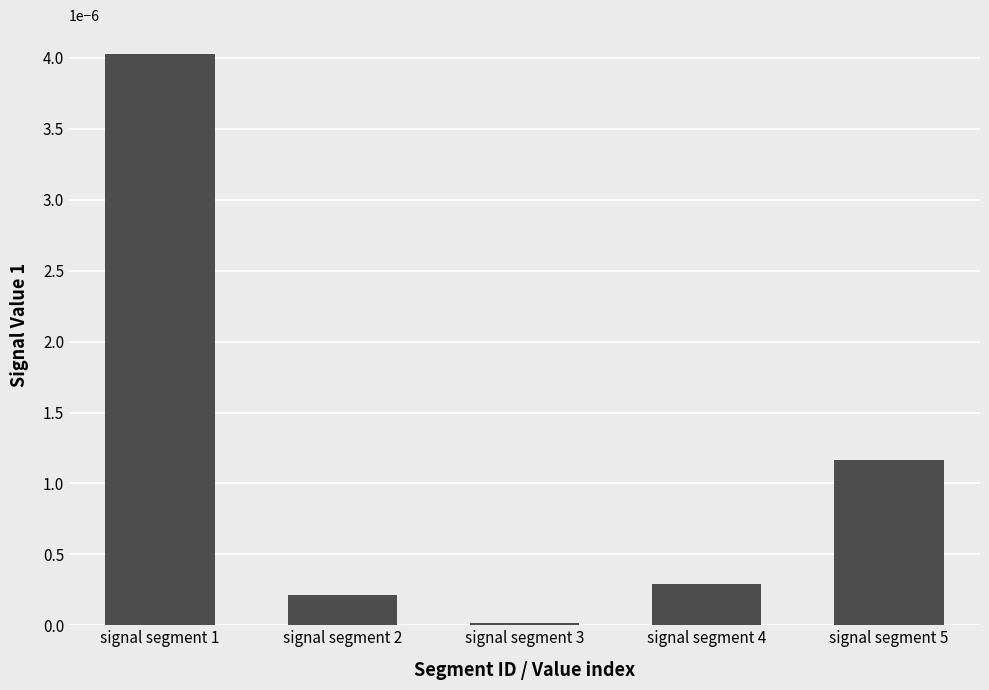

How many data points does each series have?

5